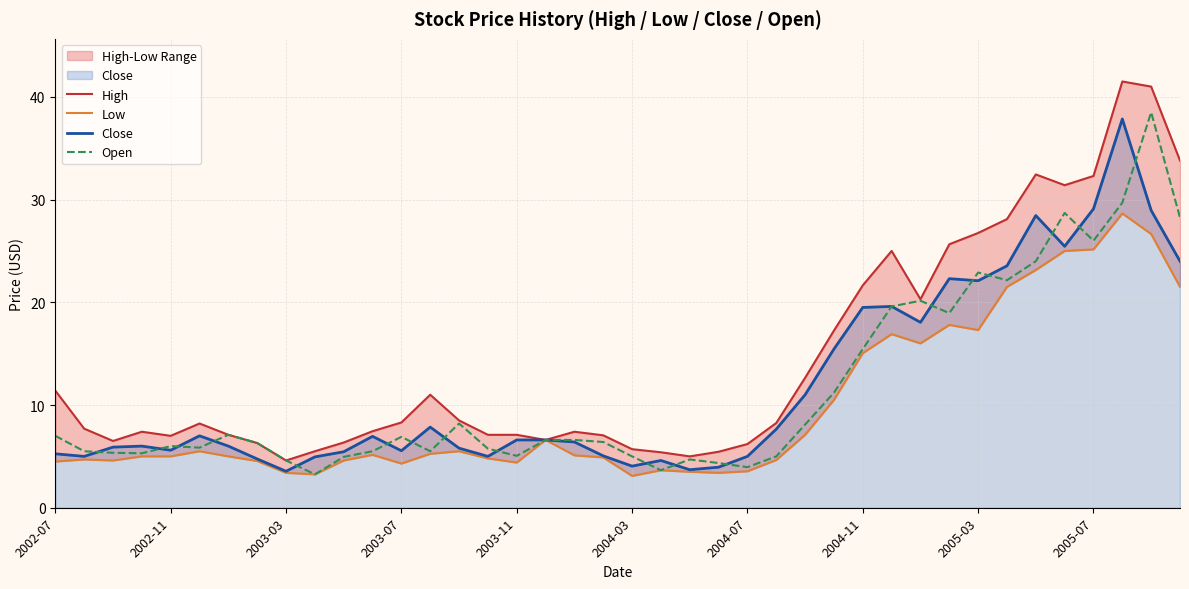

What is the difference between the second highest and minimum values in the Close series?

25.6